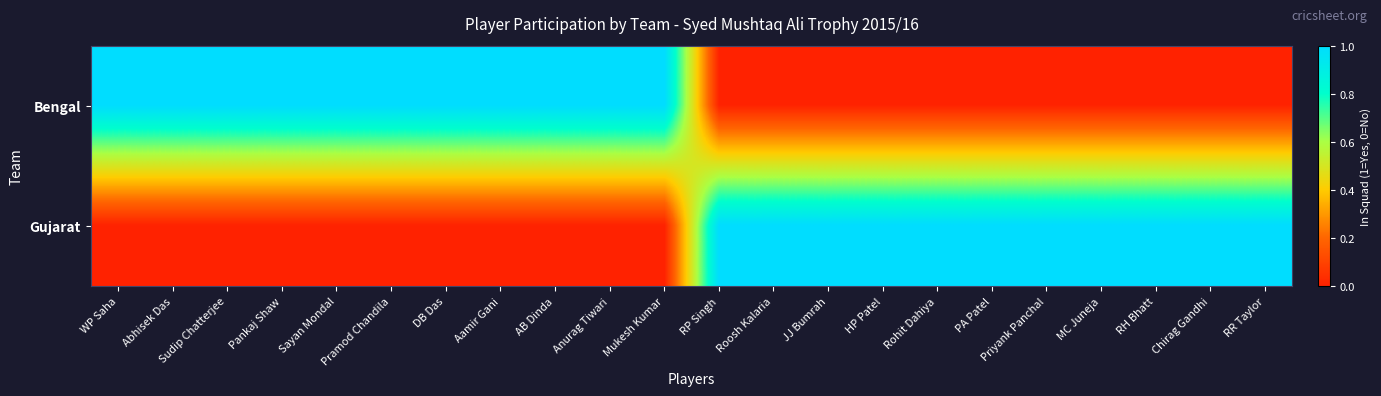

Reading right to left, transcribe all the data shown in this chart.

Bengal: RR Taylor=0	Chirag Gandhi=0	RH Bhatt=0	MC Juneja=0	Priyank Panchal=0	PA Patel=0	Rohit Dahiya=0	HP Patel=0	JJ Bumrah=0	Roosh Kalaria=0	RP Singh=0	Mukesh Kumar=1	Anurag Tiwari=1	AB Dinda=1	Aamir Gani=1	DB Das=1	Pramod Chandila=1	Sayan Mondal=1	Pankaj Shaw=1	Sudip Chatterjee=1	Abhisek Das=1	WP Saha=1
Gujarat: RR Taylor=1	Chirag Gandhi=1	RH Bhatt=1	MC Juneja=1	Priyank Panchal=1	PA Patel=1	Rohit Dahiya=1	HP Patel=1	JJ Bumrah=1	Roosh Kalaria=1	RP Singh=1	Mukesh Kumar=0	Anurag Tiwari=0	AB Dinda=0	Aamir Gani=0	DB Das=0	Pramod Chandila=0	Sayan Mondal=0	Pankaj Shaw=0	Sudip Chatterjee=0	Abhisek Das=0	WP Saha=0